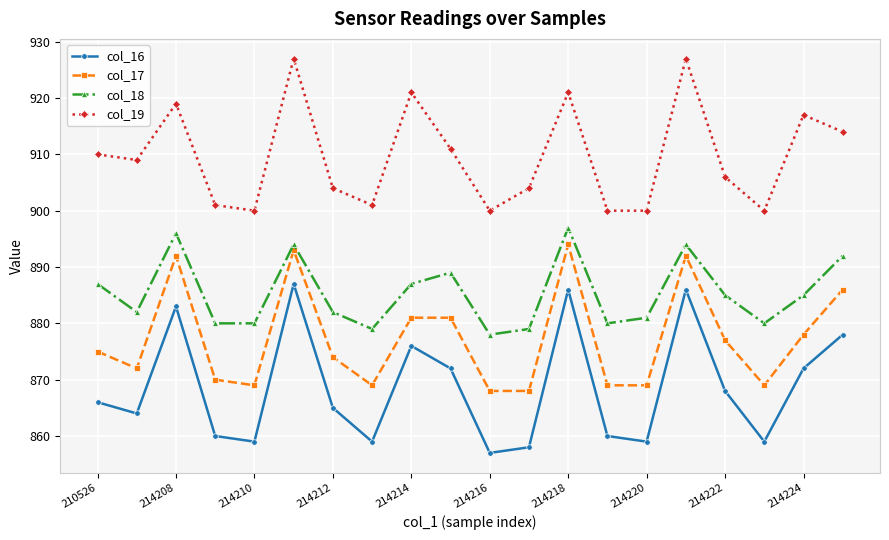

What is the maximum value for col_17?

894